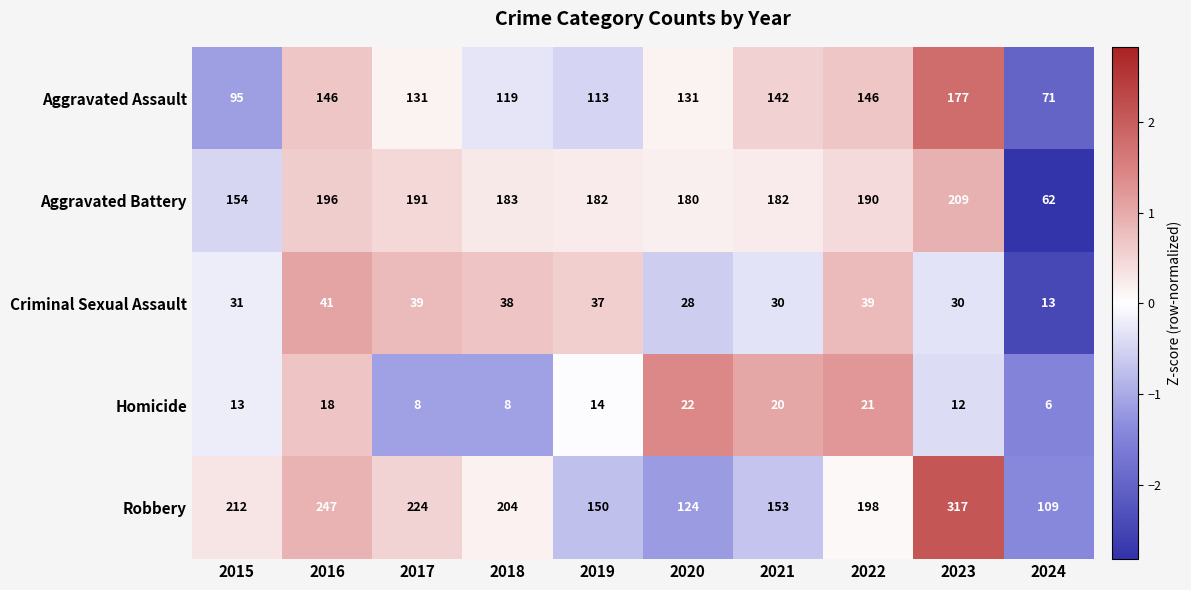

What is the greatest value displayed?

317